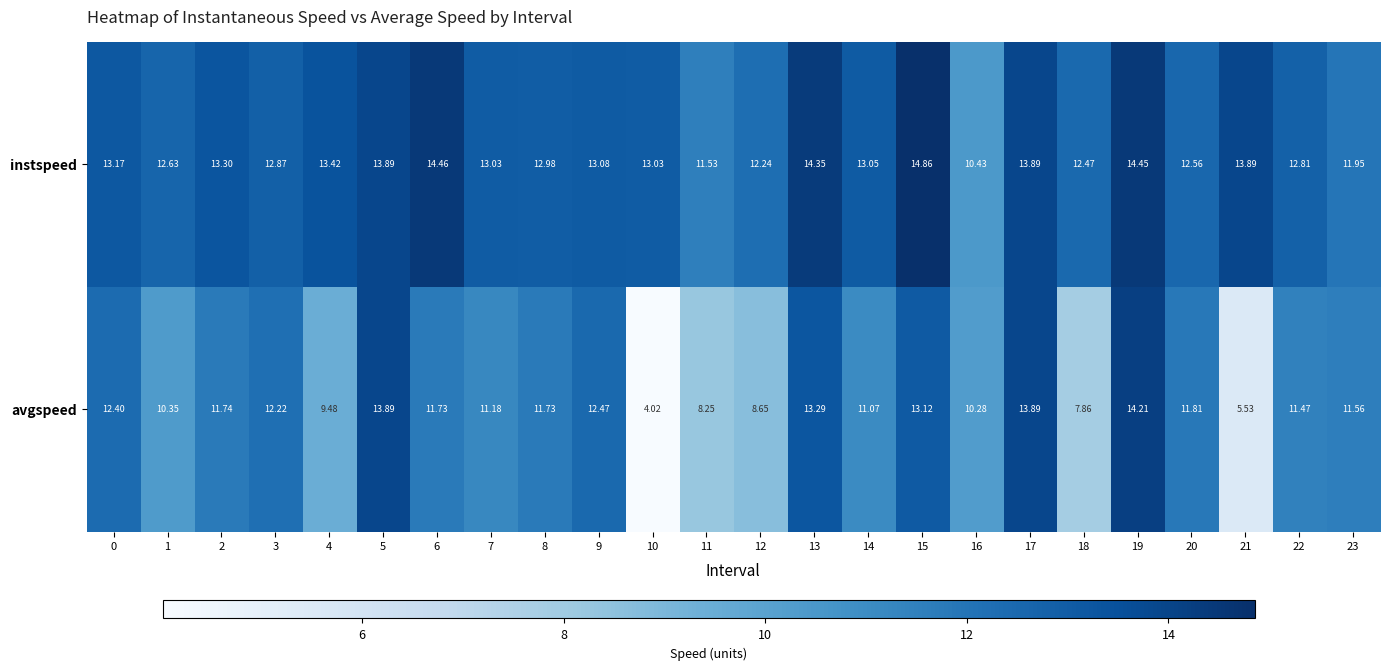

Which series has the largest total across all categories?

instspeed